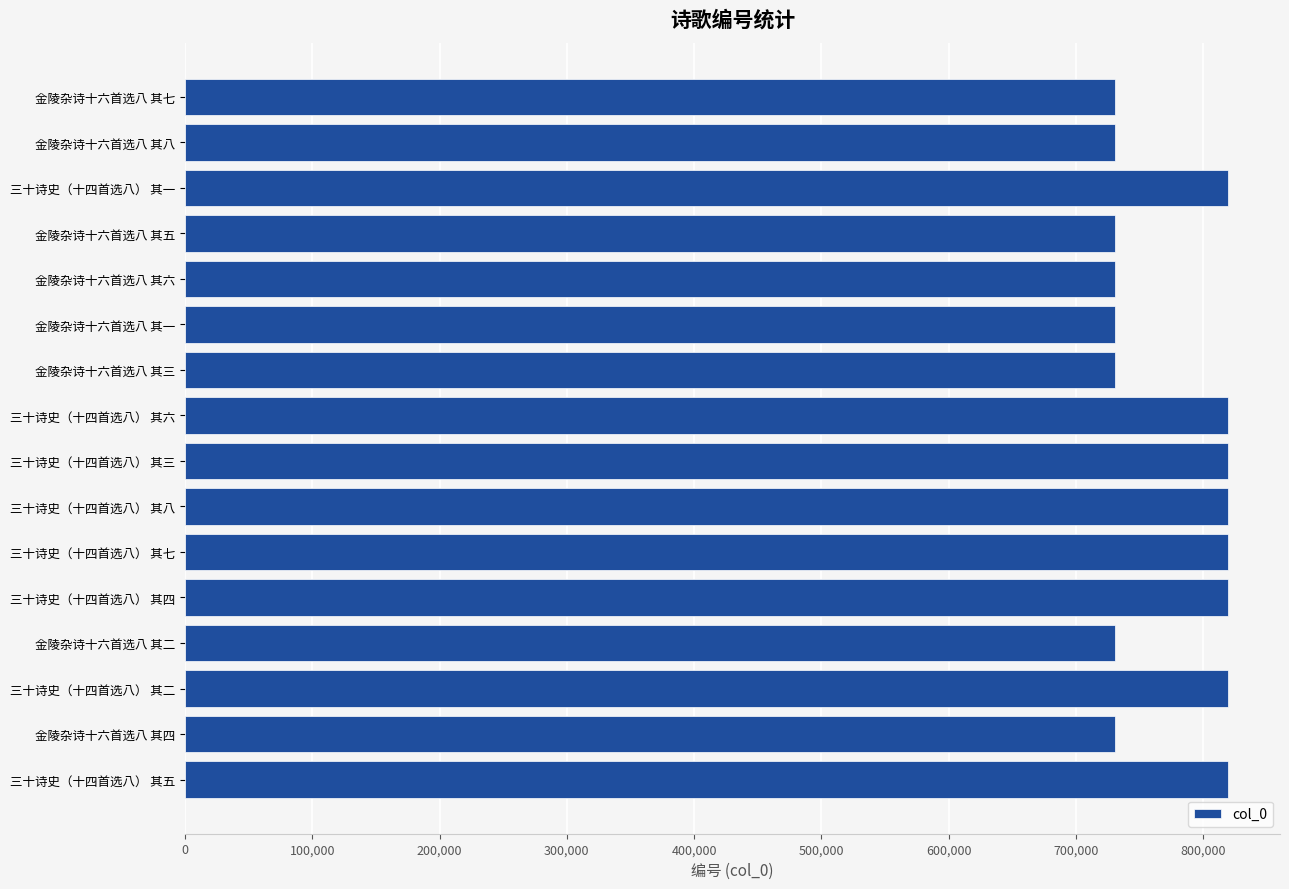

The chart shows a value of 1168090 at 金陵杂诗十六首选八 其七. True or false?

False